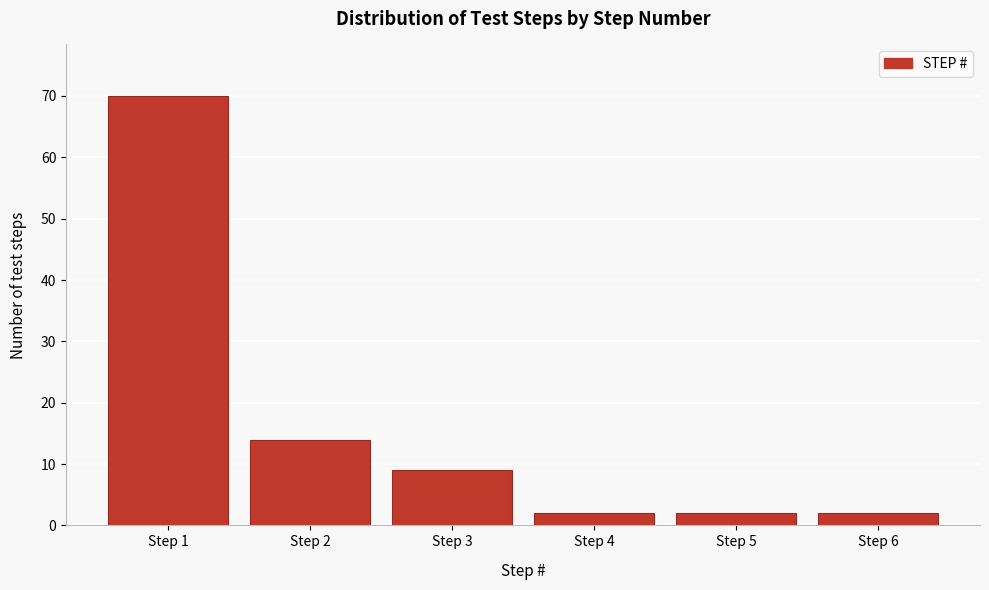

Reading left to right, extract all data points from this chart.

70	14	9	2	2	2